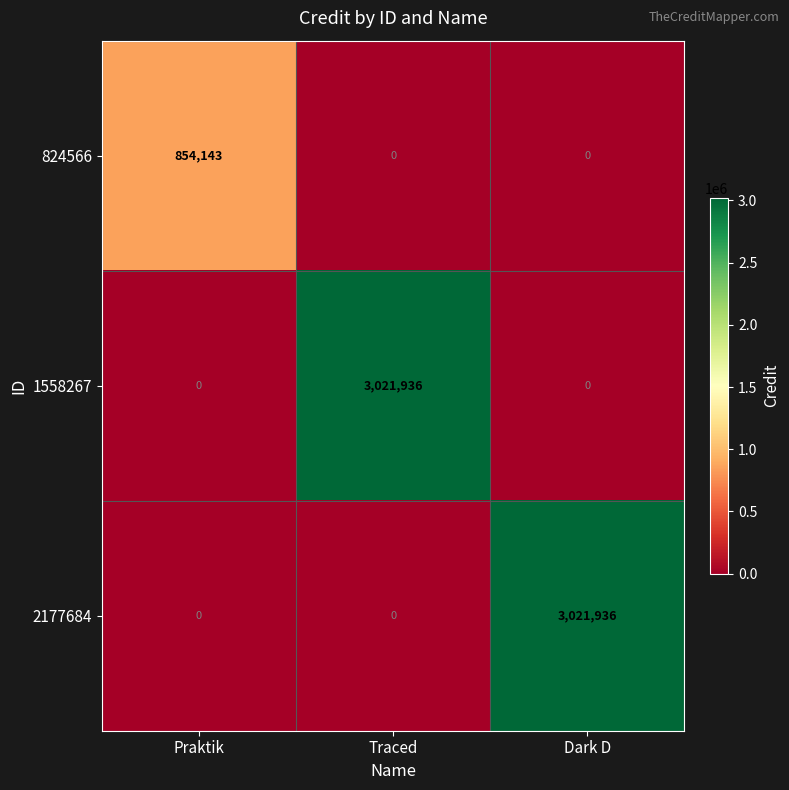

How many 2177684 values are between 0 and 3021936?

3